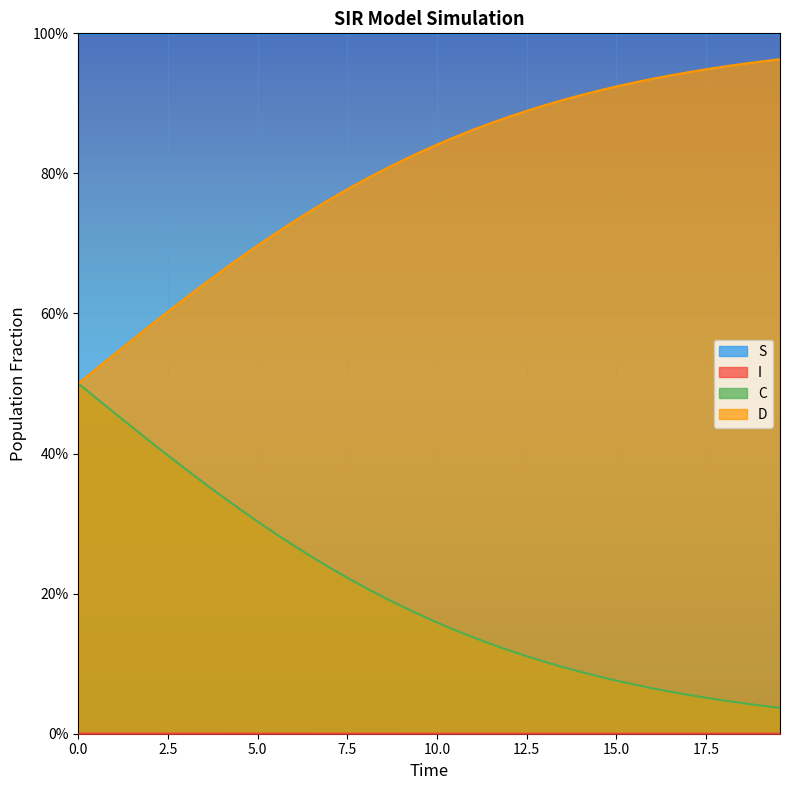

What is the greatest value displayed?

1.0